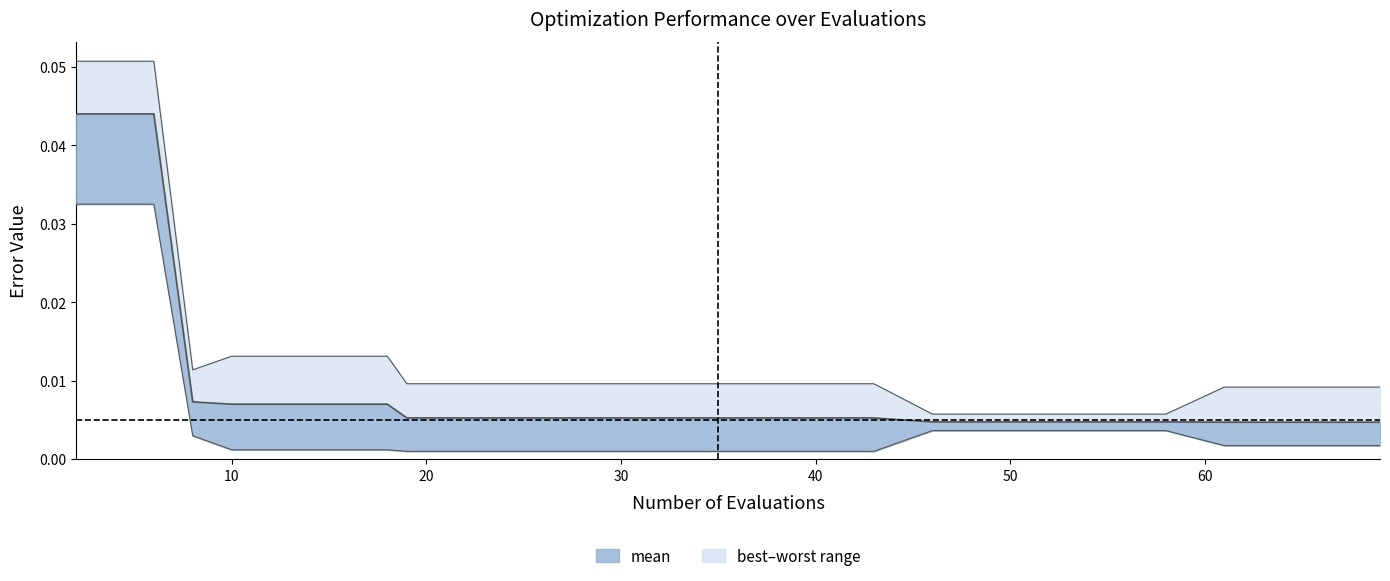

Is it true that the value at 50 is 0.0?

True